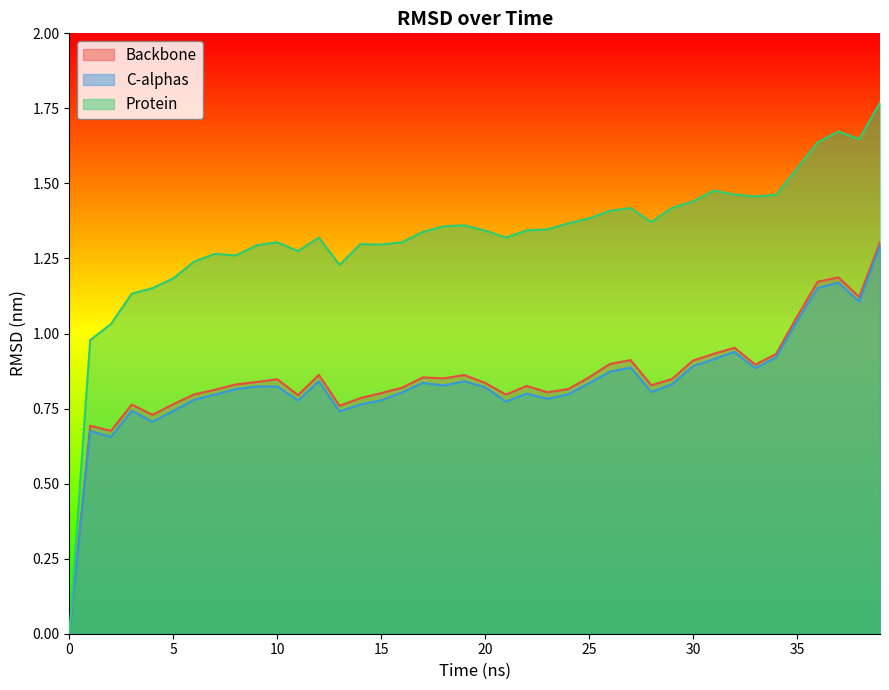

The value of Protein at 39.0 is 1.8. True or false?

True